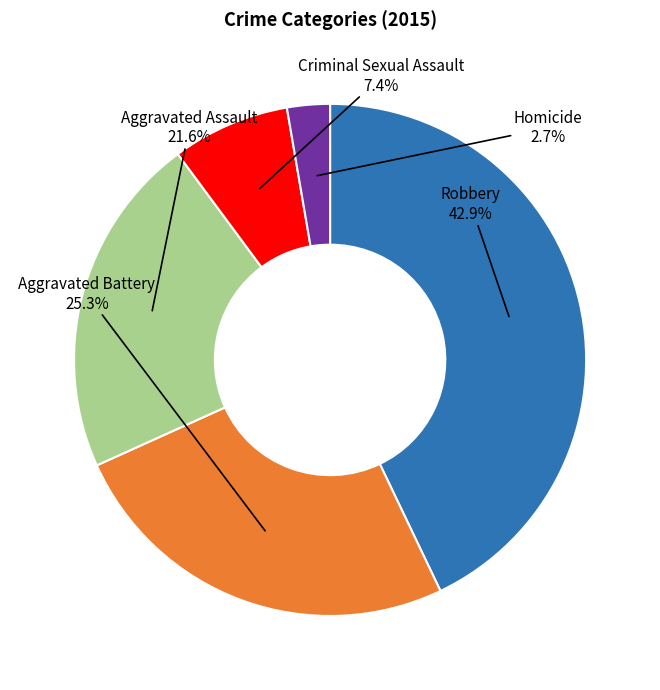

Is there a majority slice in this chart?

No